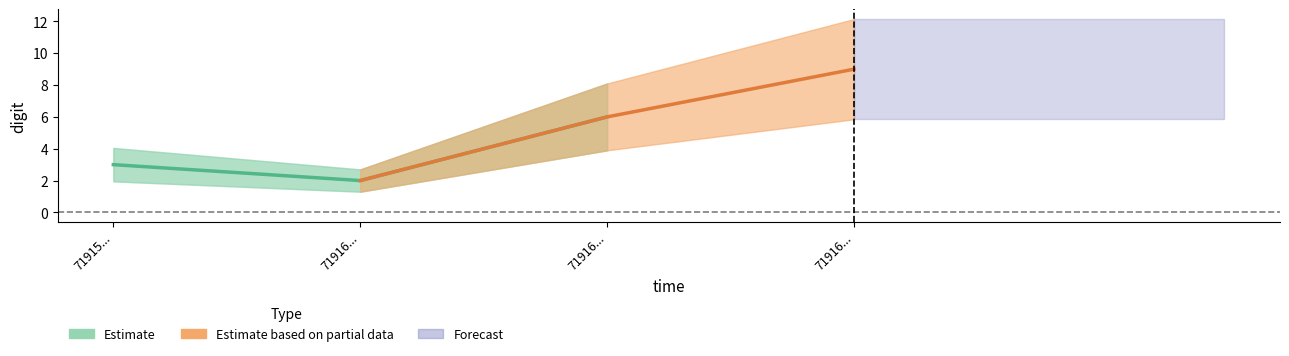

Rank the series by their maximum value, from lowest to highest.

Estimate, Estimate based on partial data